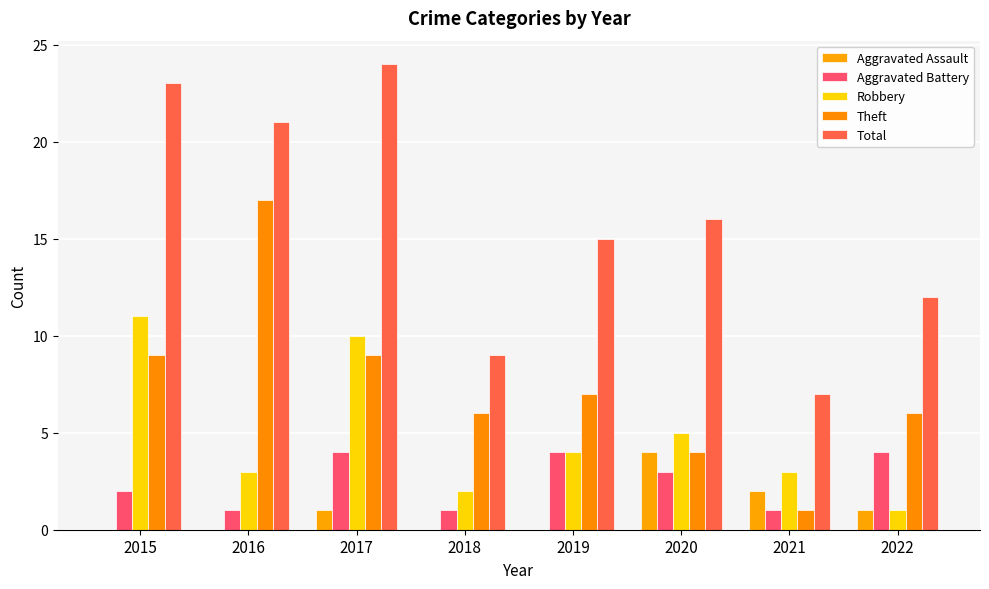

What is the total value across all series at 2015?

45